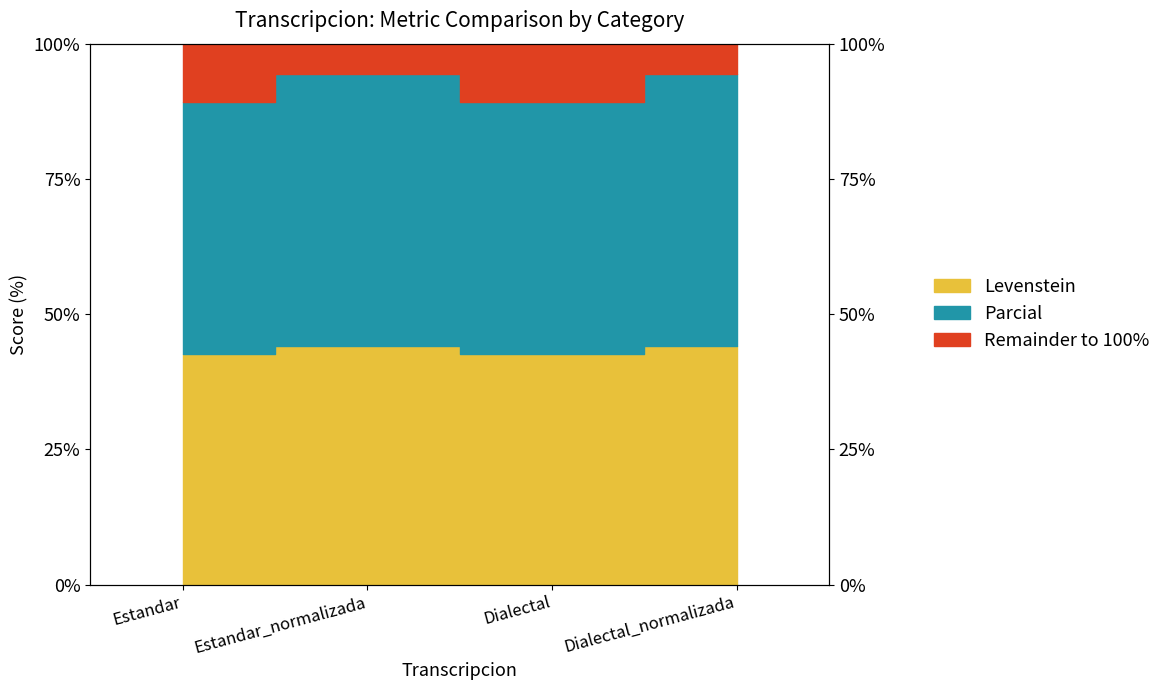

Where is Parcial nearest to the value 91?

Estandar